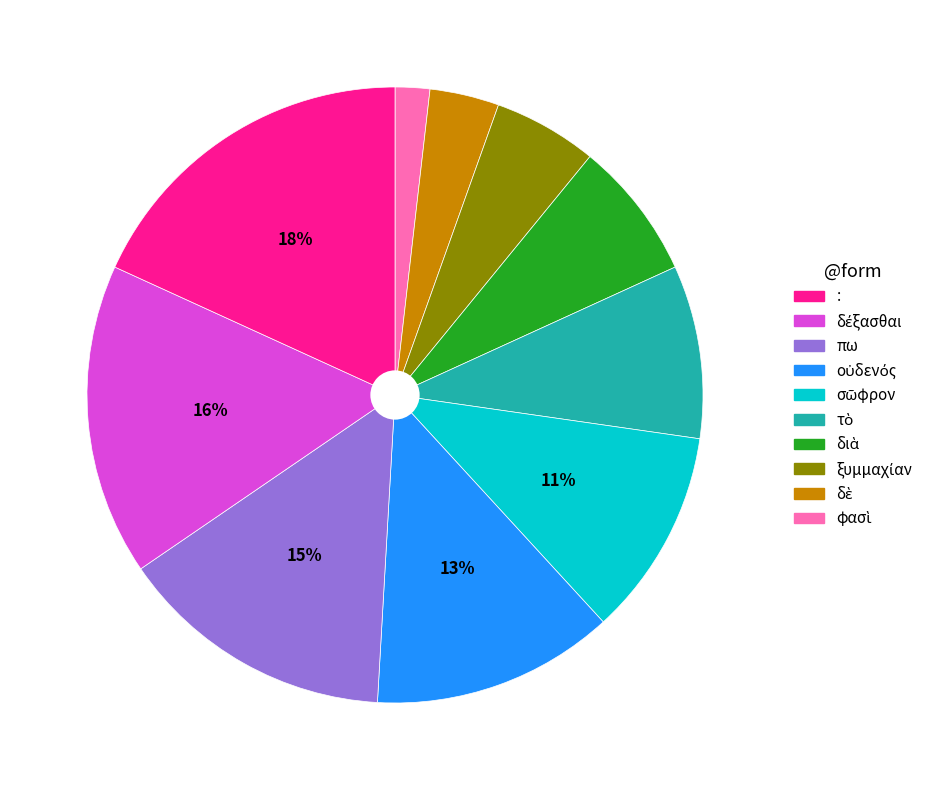

How many segments does this pie chart have?

10